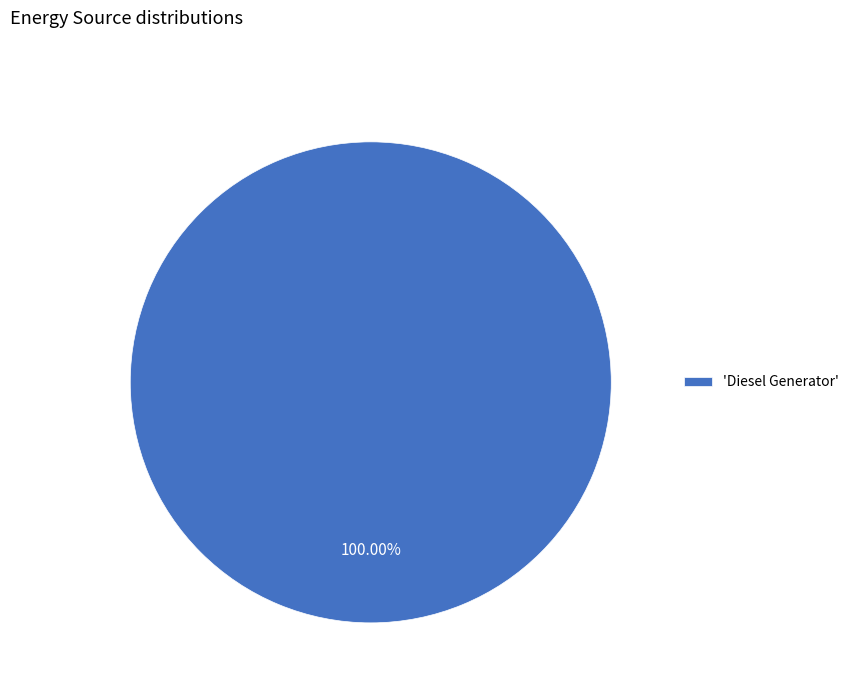

Rank the categories by value from highest to lowest.

'Diesel Generator'